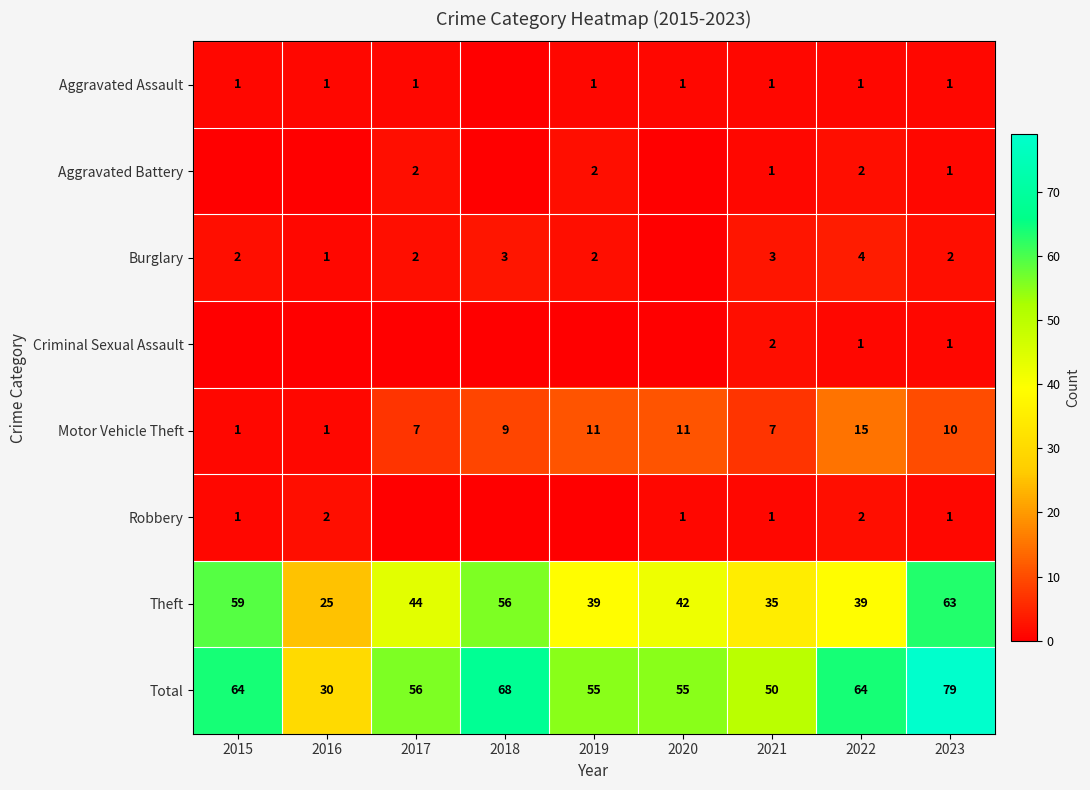

Which has a higher value, 2018 or 2021?

2021